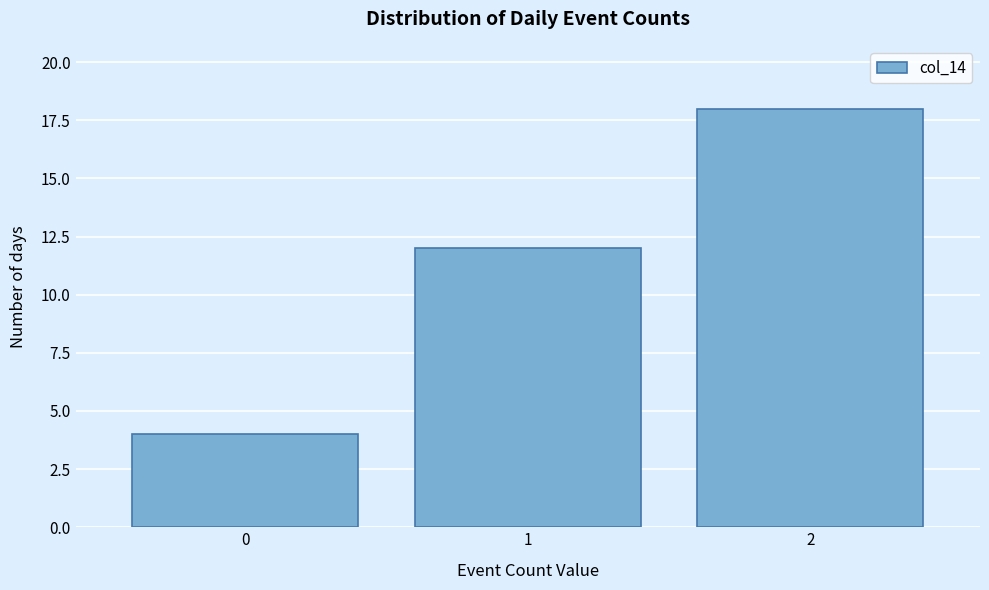

Reading left to right, list every bar in this chart as the range it spans on the x-axis followed by its height. The values are not printed on the chart, so give them approximately, as read against the axis.

-0.5 to 0.5: 4
0.5 to 1.5: 12
1.5 to 2.5: 18